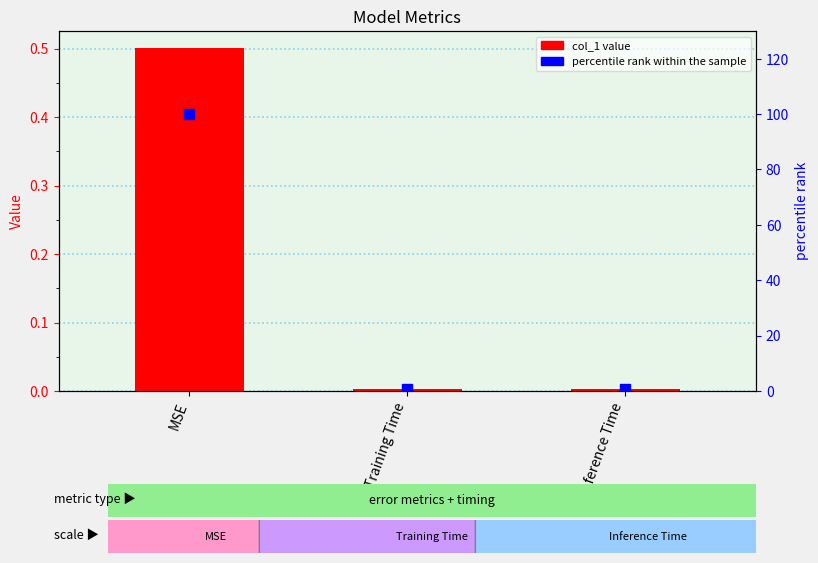

Which series has the widest spread of Y values?

percentile rank within the sample